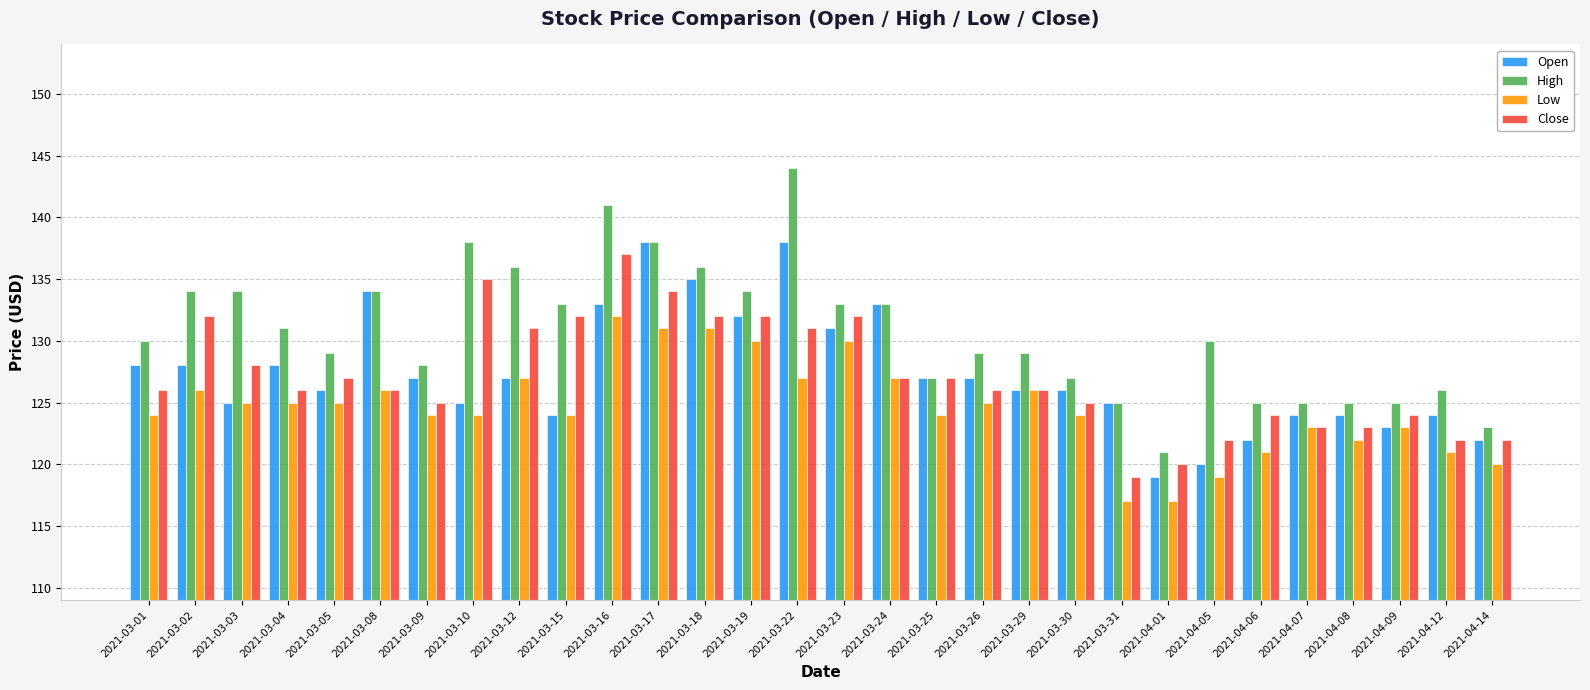

Which series has the widest spread of values?

High